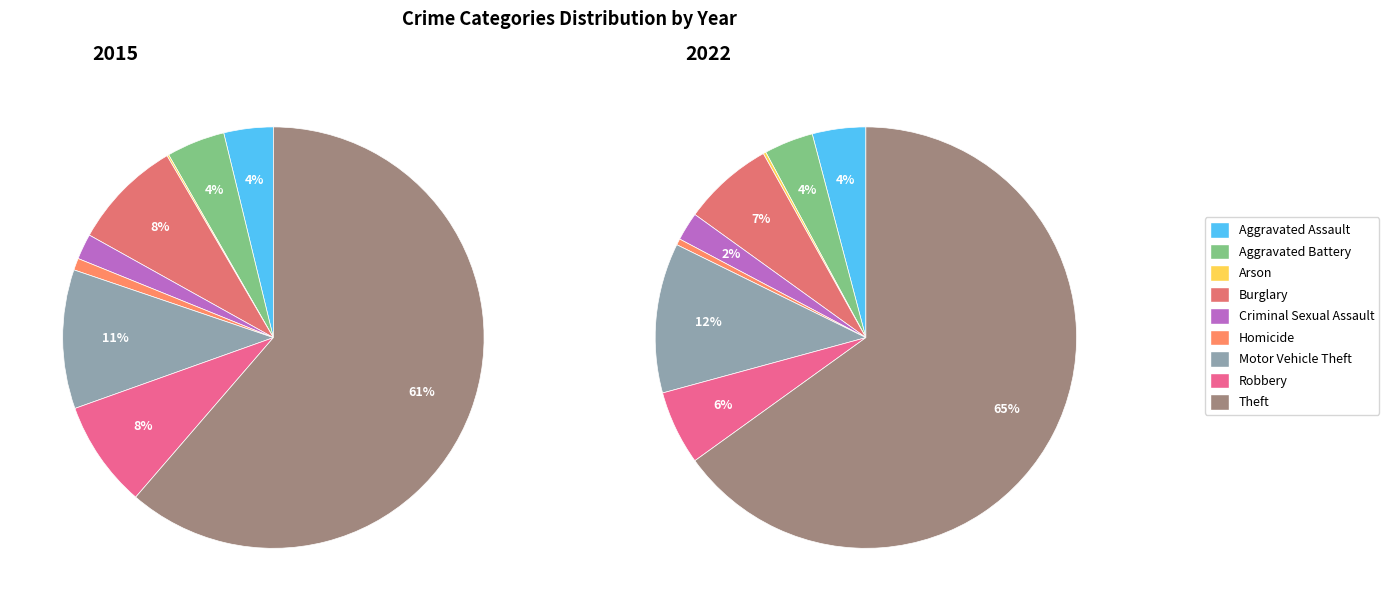

How many slices are in this pie chart?

9